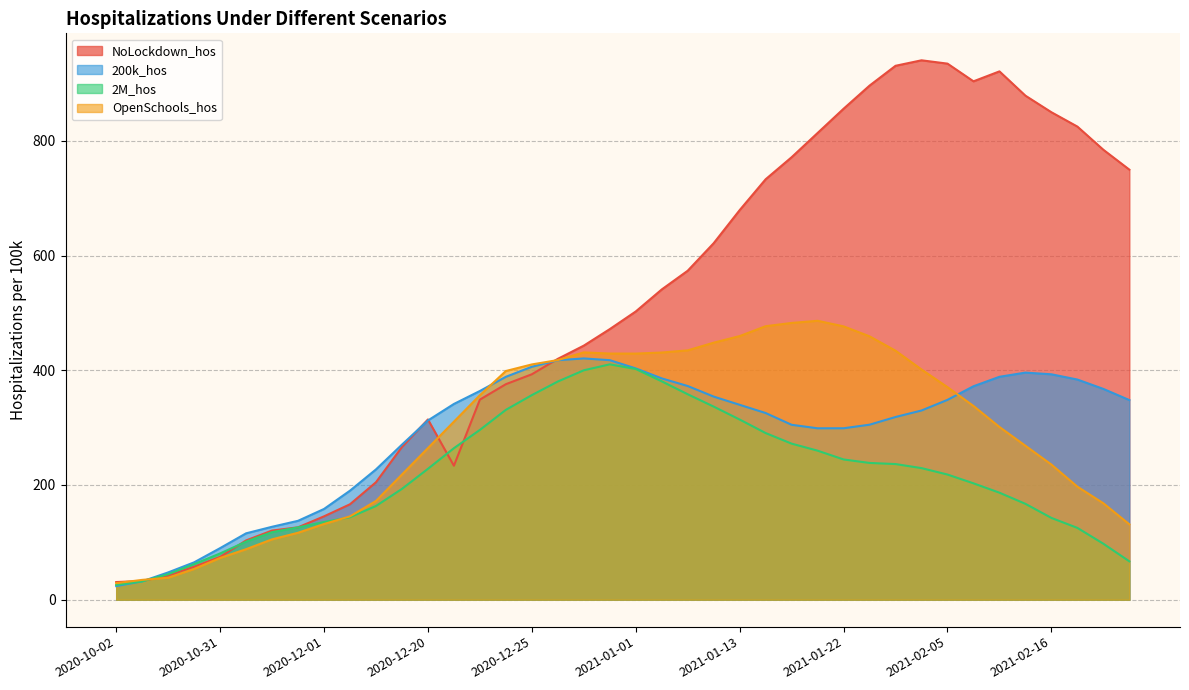

Does the chart have visible grid lines?

Yes